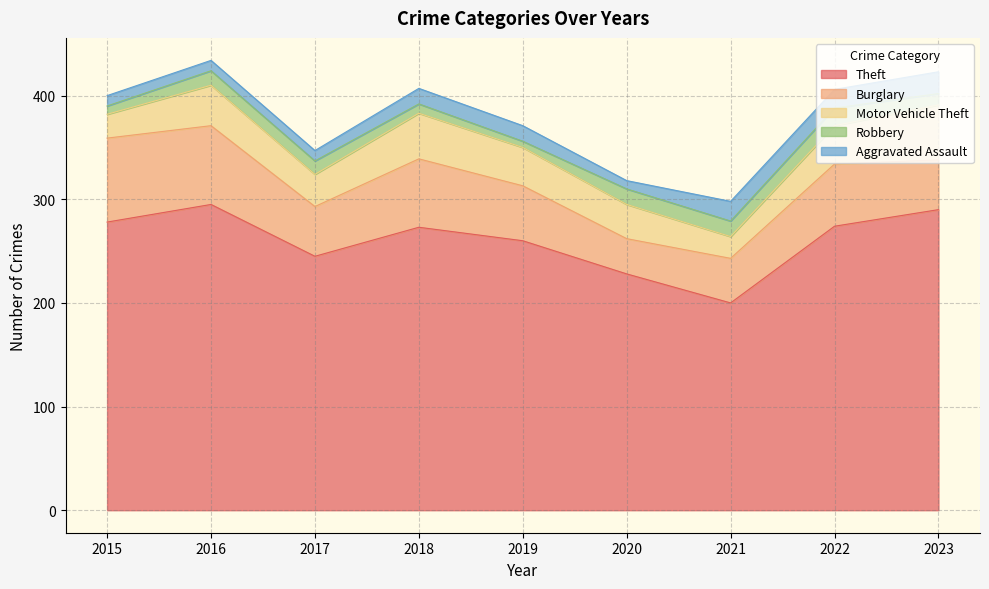

What is the total value across all series at 2018?

407